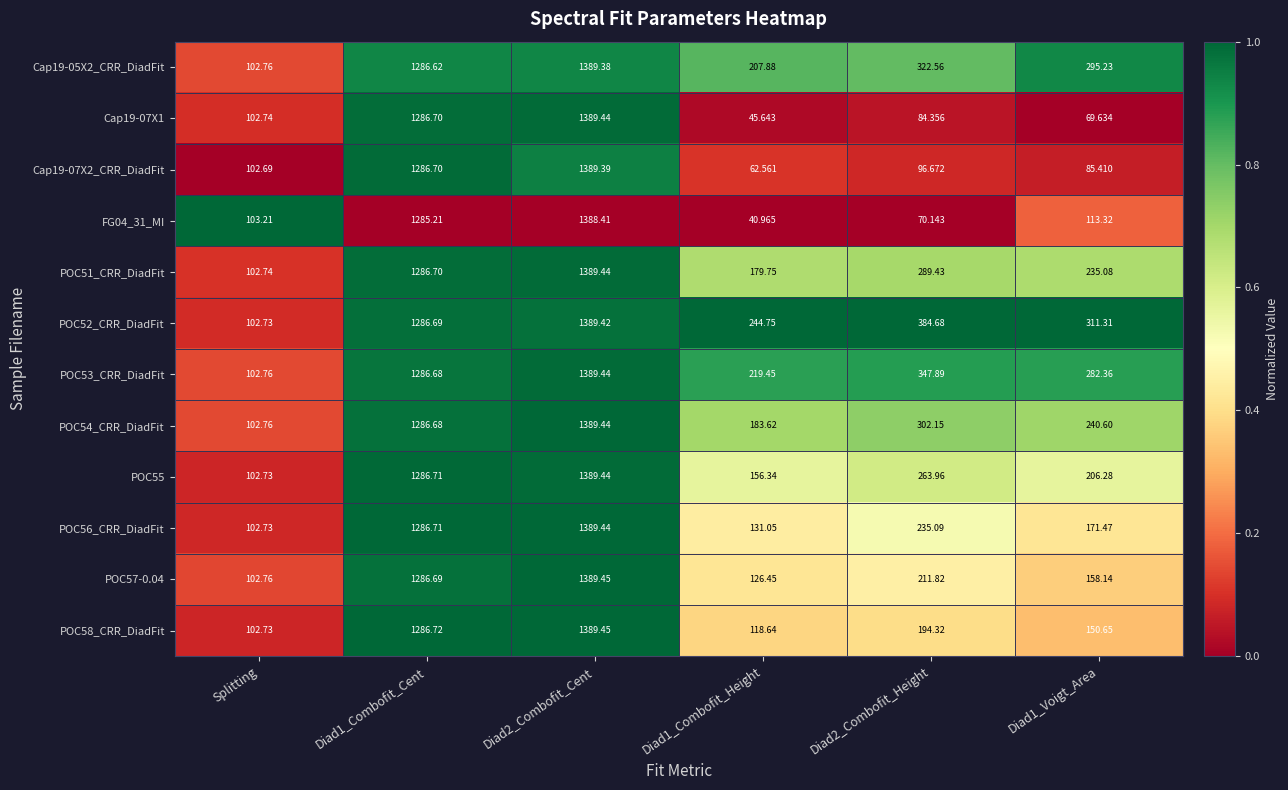

Is the value of POC57-0.04 at Diad1_Combofit_Cent greater than the value of Cap19-05X2_CRR_DiadFit at Splitting?

Yes